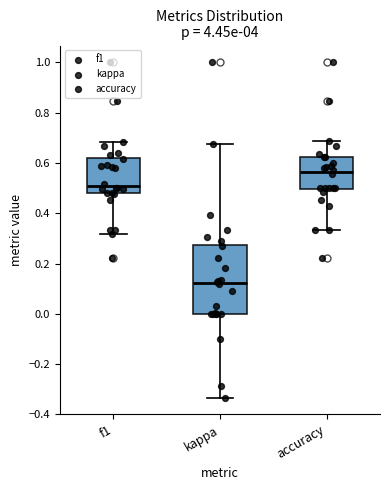

Which box's median line is the highest?

accuracy